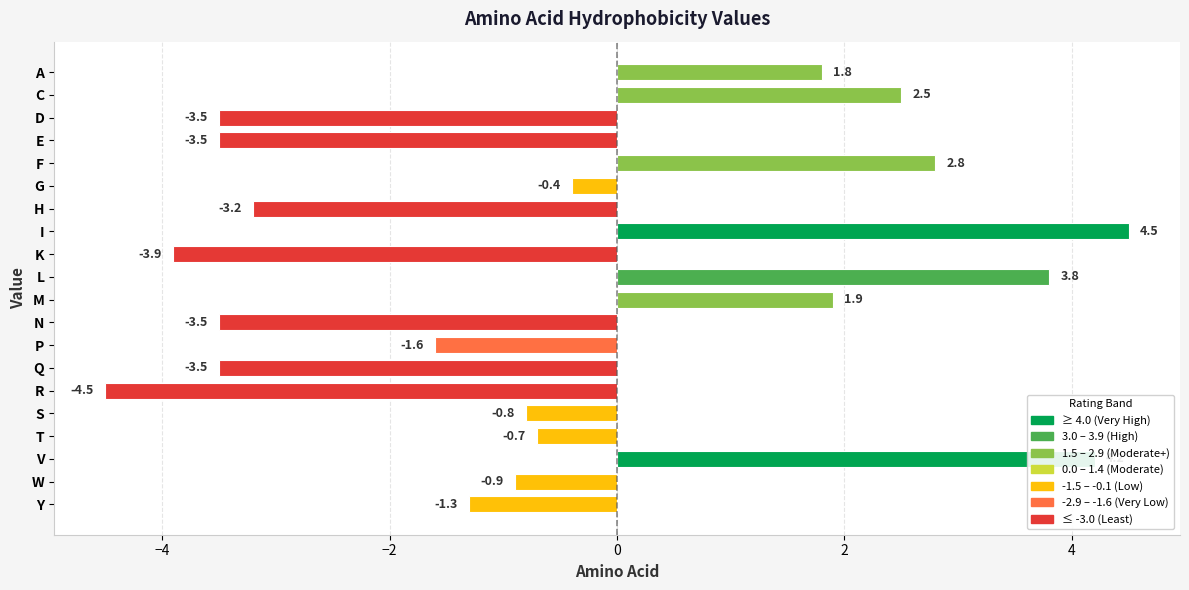

Are the bars grouped side by side (vs. stacked)?

No